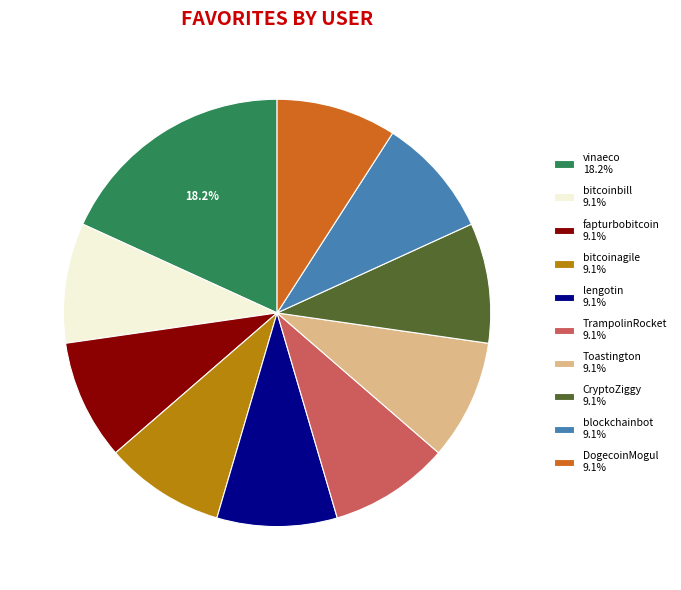

True or false: bitcoinagile accounts for 9% of the total.

True